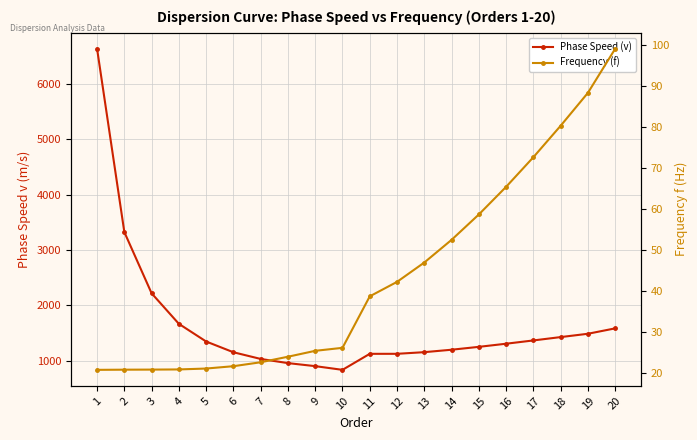

Which series has the largest range (max minus min)?

Phase Speed (v)